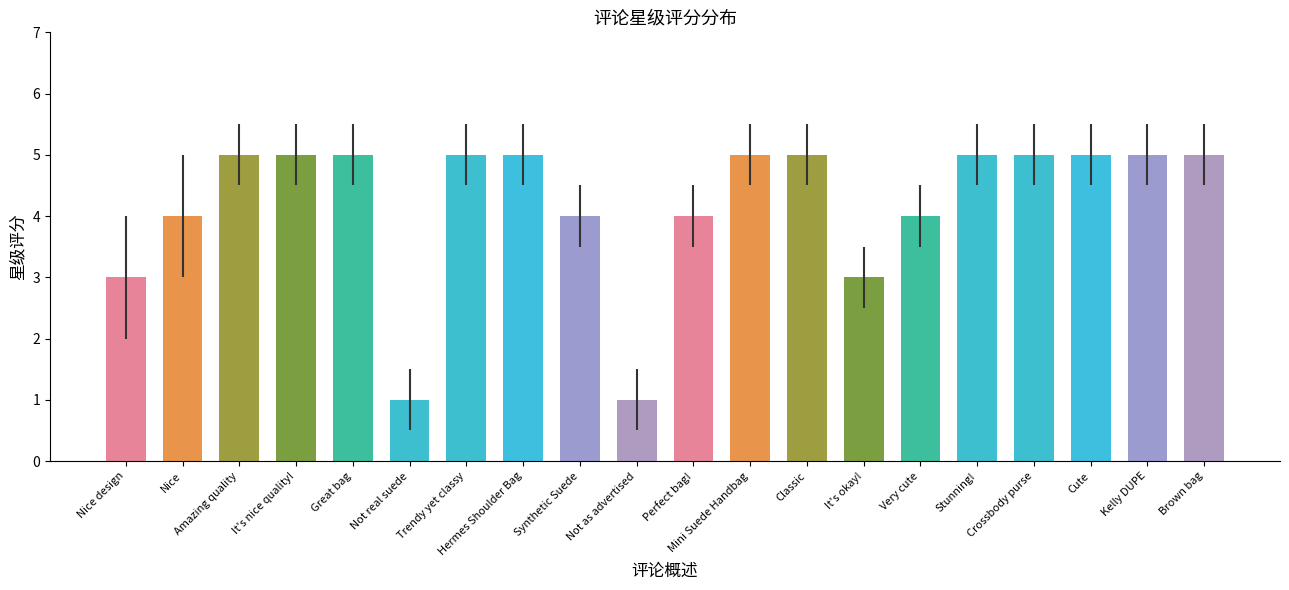

Reading left to right, what are all the values shown in this chart?

3	4	5	5	5	1	5	5	4	1	4	5	5	3	4	5	5	5	5	5